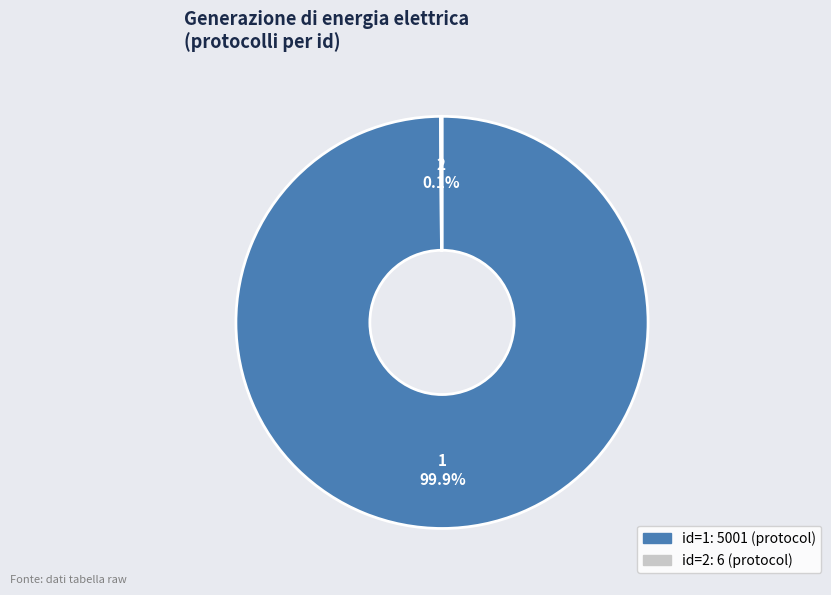

Is there any slice that represents more than half of the pie?

Yes